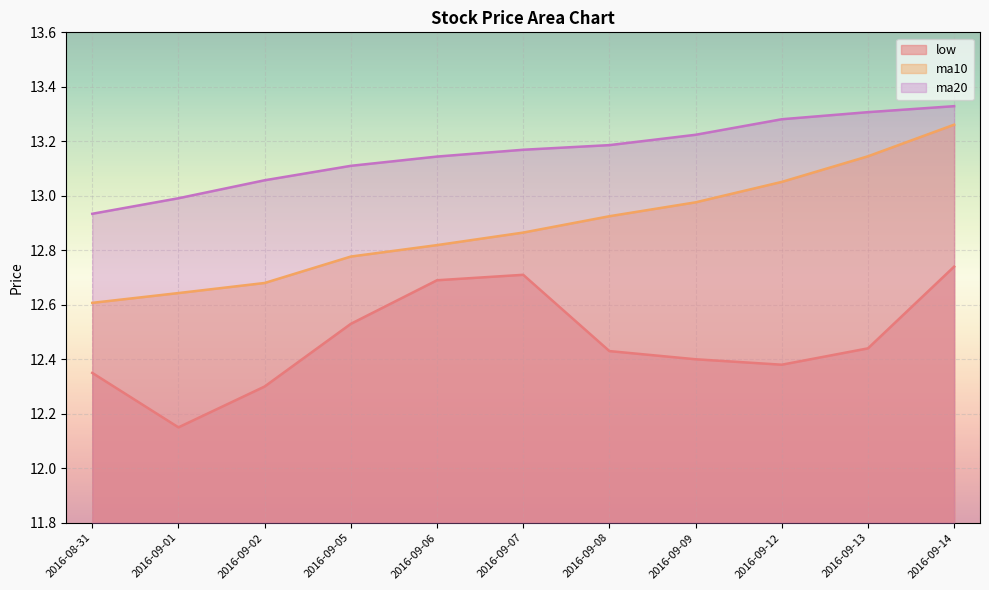

Which series has the widest spread of values?

ma10